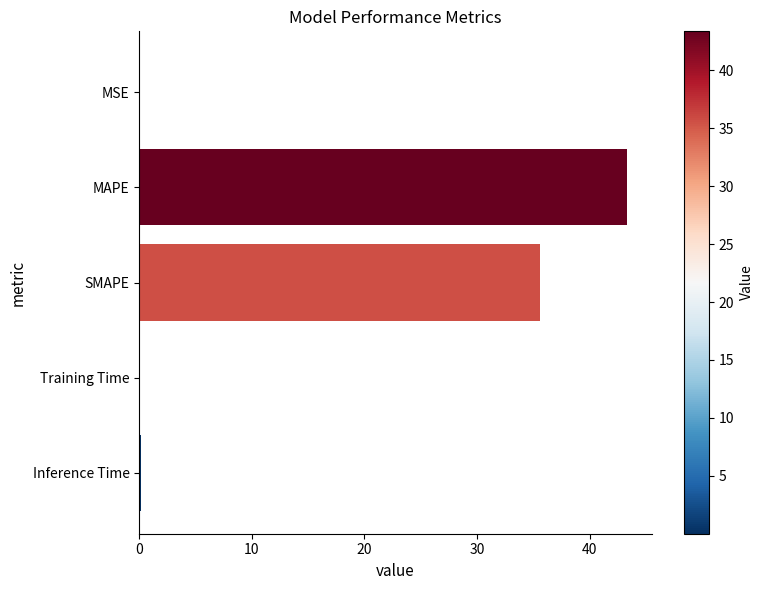

True or false: the data shows 0.0 at MSE.

True